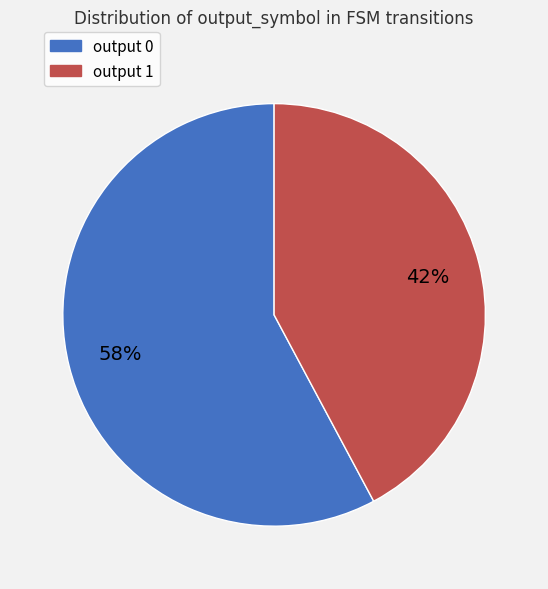

Combined, do output 1 and output 0 account for over 50%?

Yes